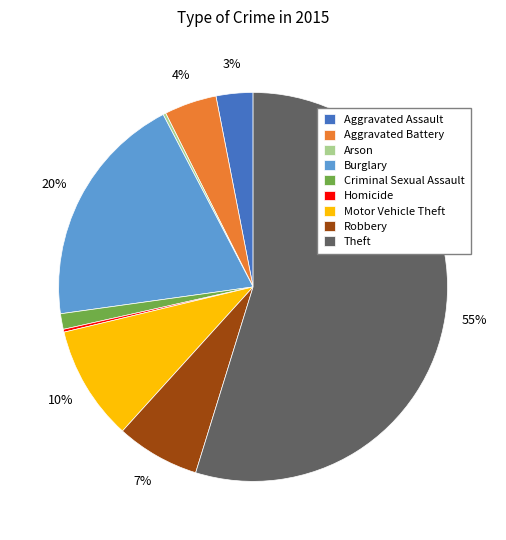

Approximately how many times larger is the value at Aggravated Assault compared to Theft?

0.1